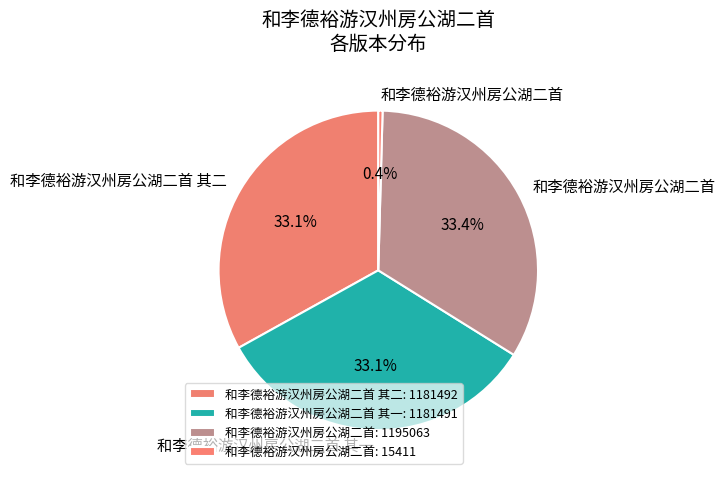

Count the number of slices in the pie.

4